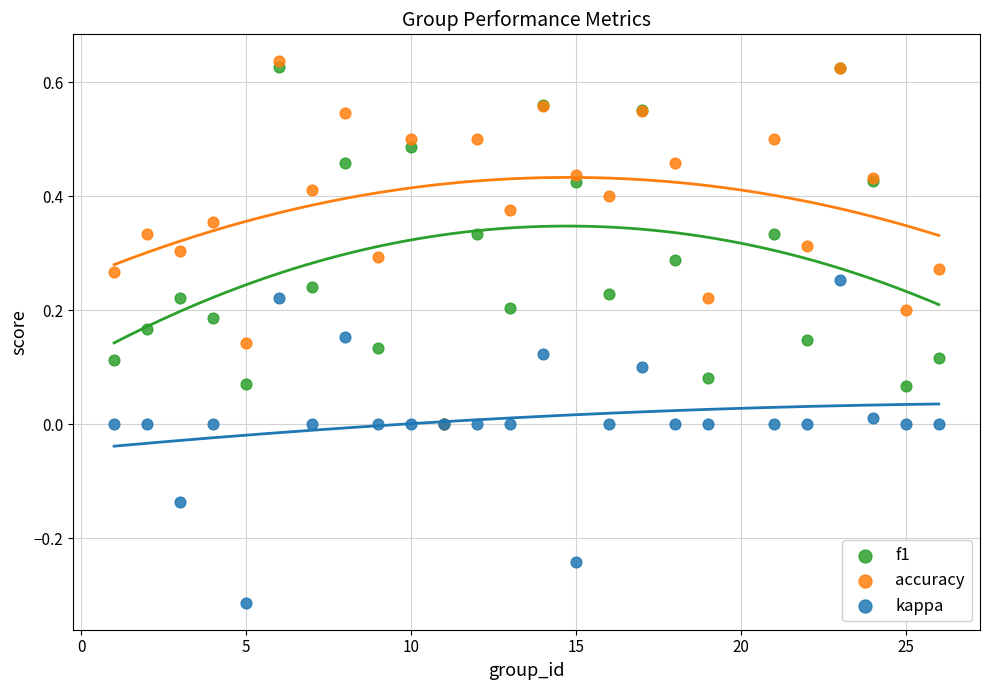

Which series contains the highest Y value?

accuracy